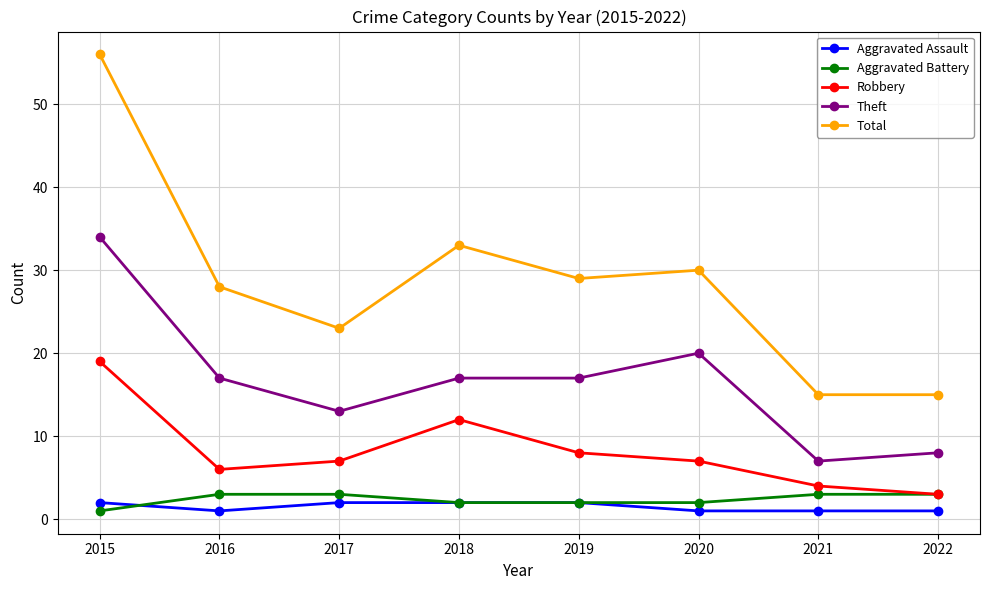

The value of Aggravated Battery at 2016 is 3. True or false?

True